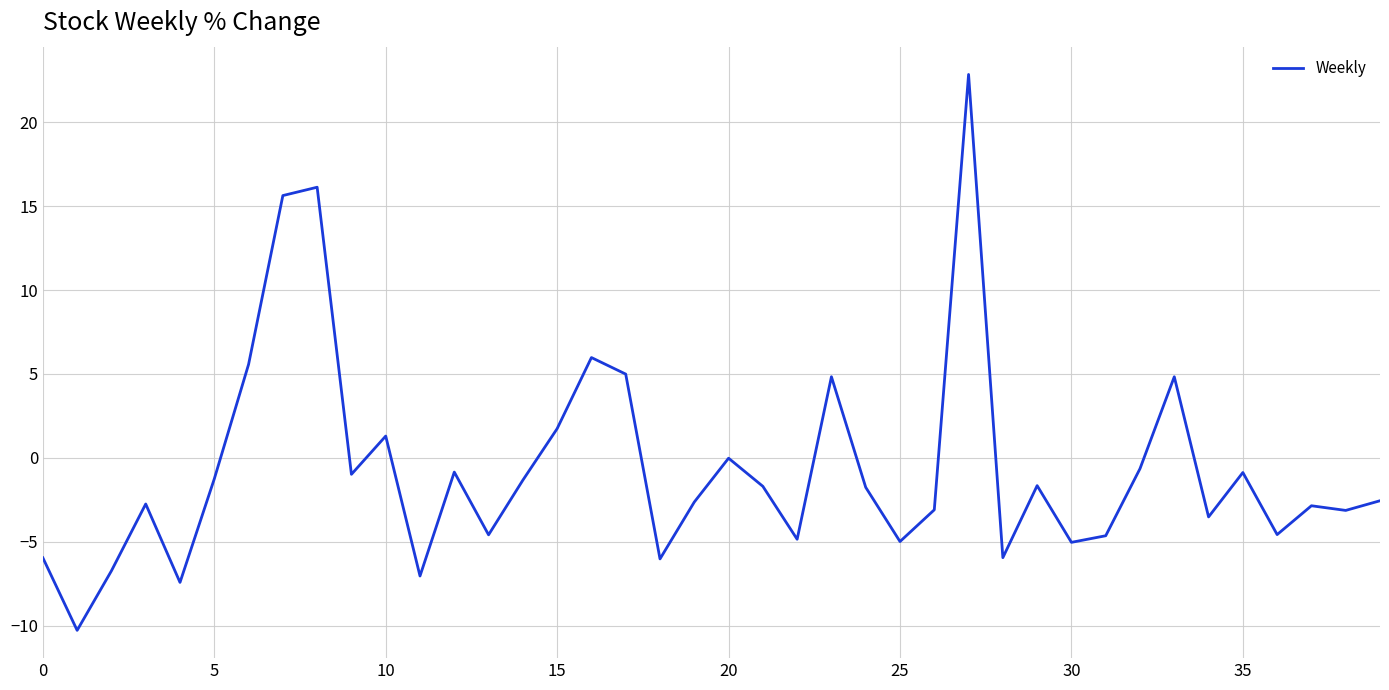

What is the difference between the maximum and minimum values?

33.1